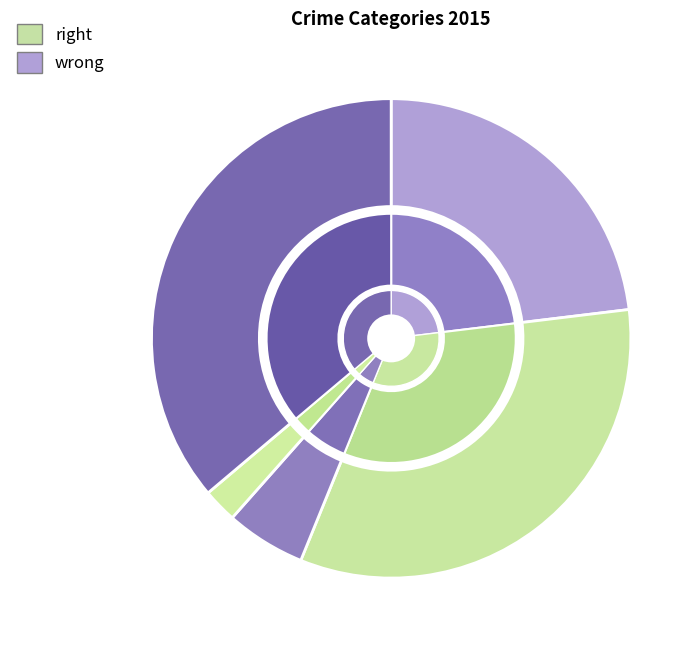

Is it true that Aggravated Battery is 19% of the pie?

False